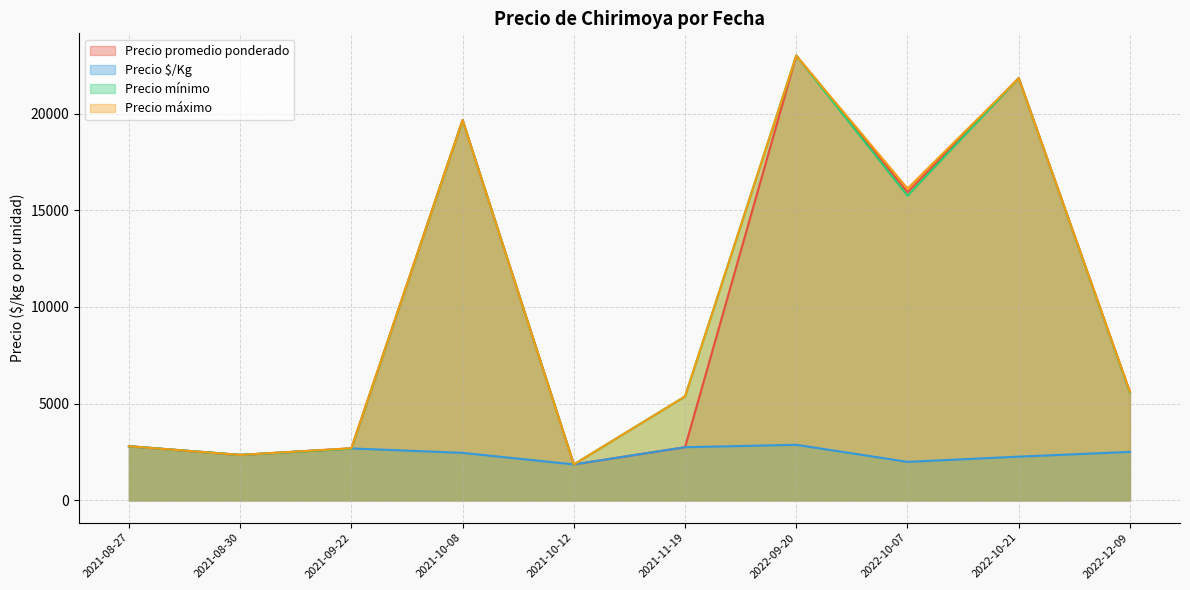

What value does the Precio $/Kg series have at 2022-12-09?

2507.1